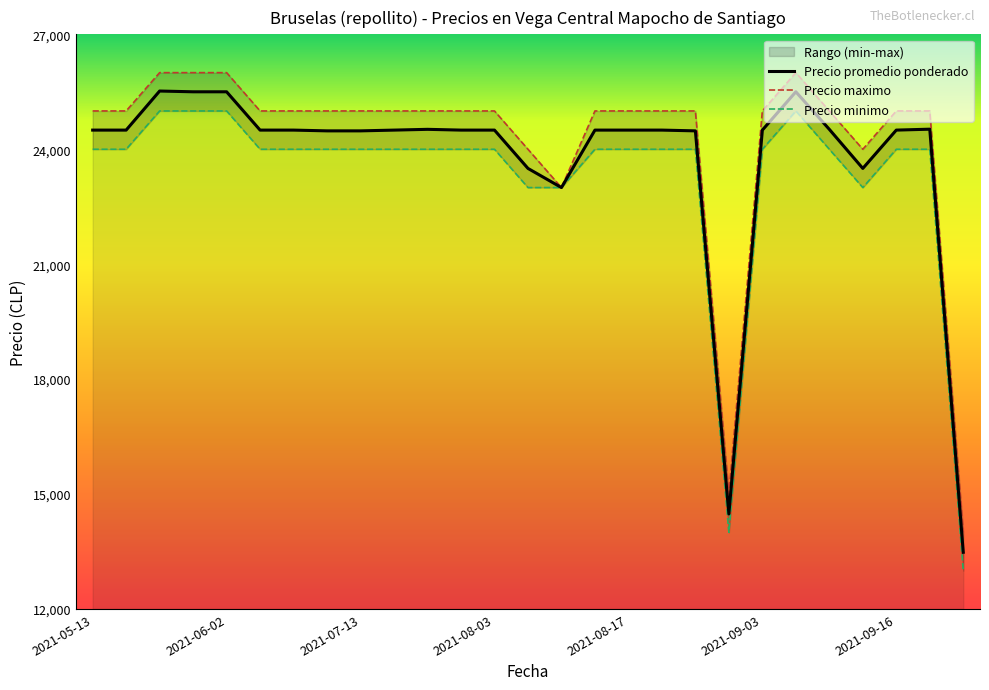

What is the minimum value for Precio promedio ponderado?

13480